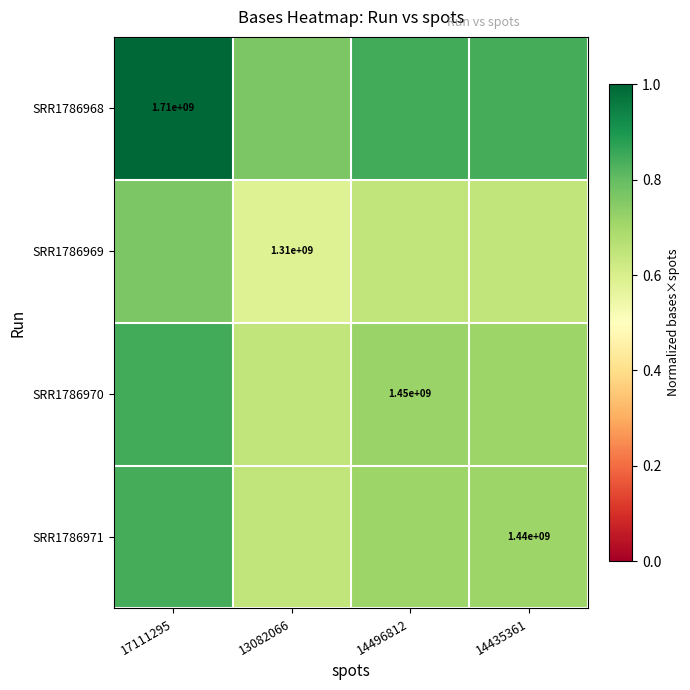

Is the value of SRR1786969 at 14496812 greater than the value of SRR1786968 at 14496812?

No